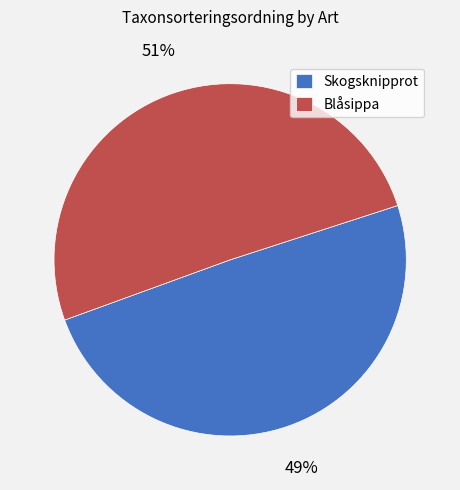

Rank the categories by value from highest to lowest.

Blåsippa, Skogsknipprot